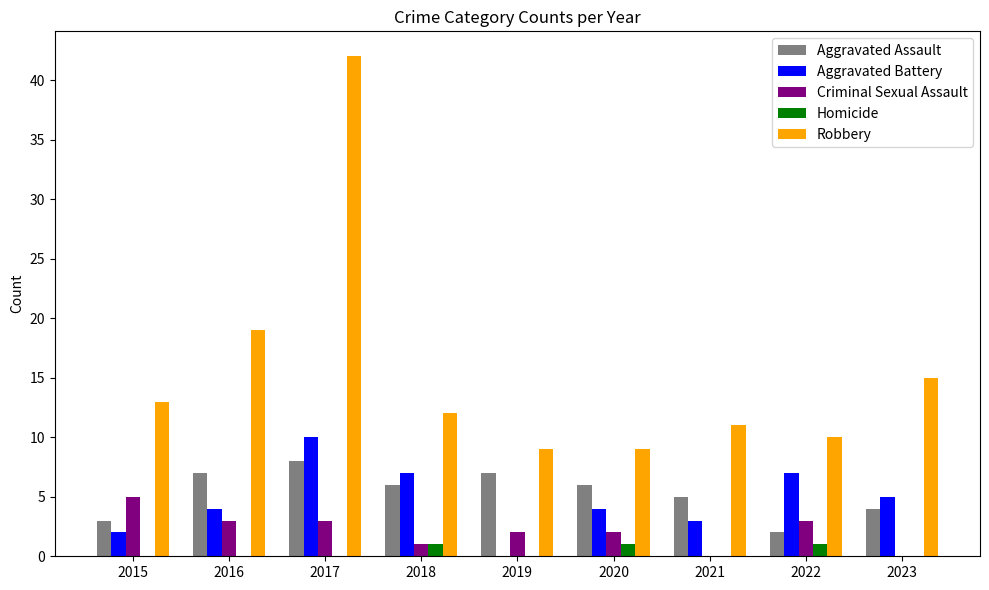

At which category is the sum across all series the highest?

2017